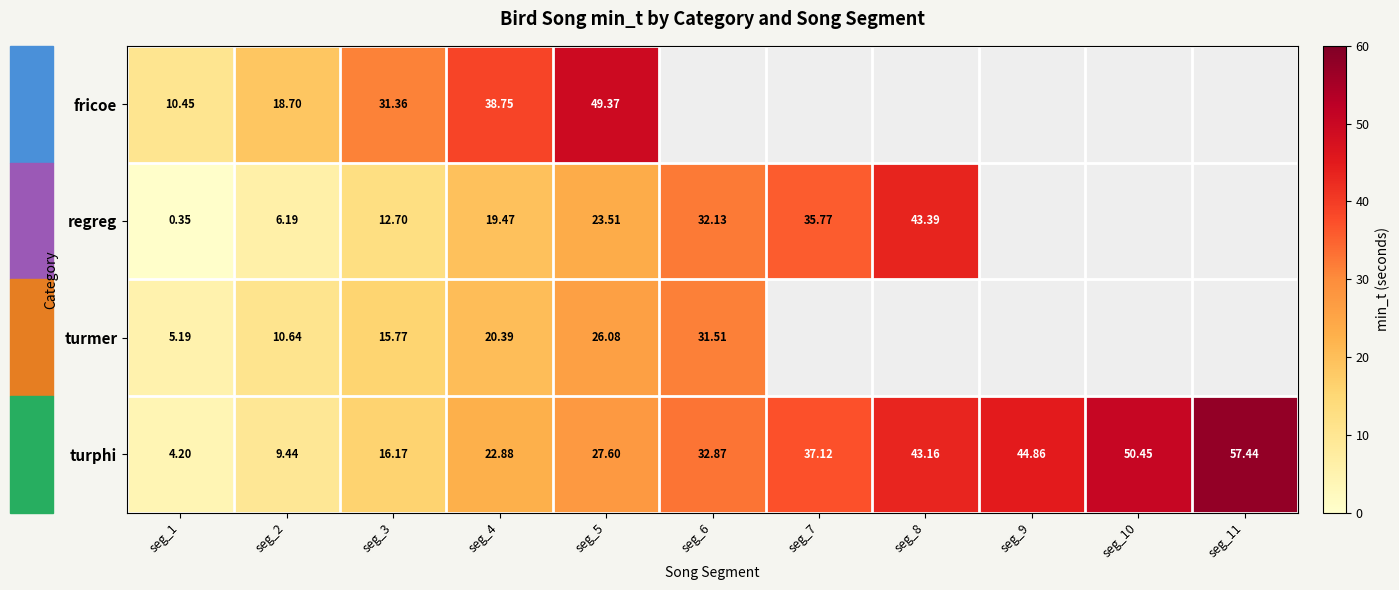

At seg_3, list the series in order from largest to smallest.

fricoe, turphi, turmer, regreg